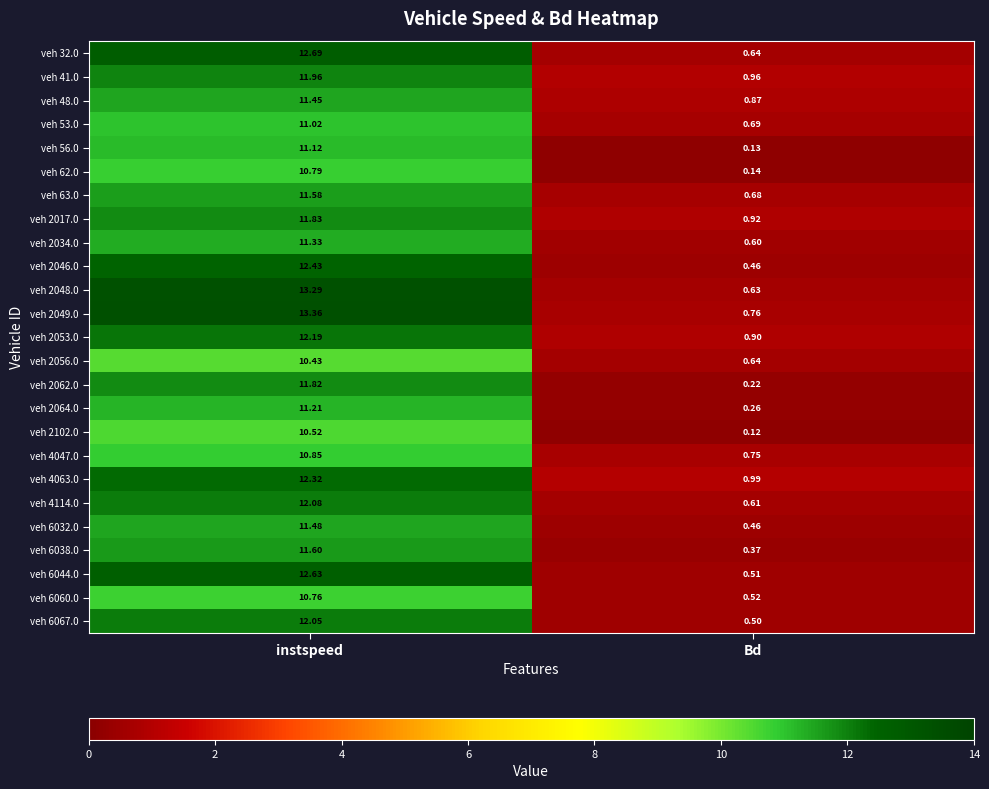

How many categories are shown in the chart?

2